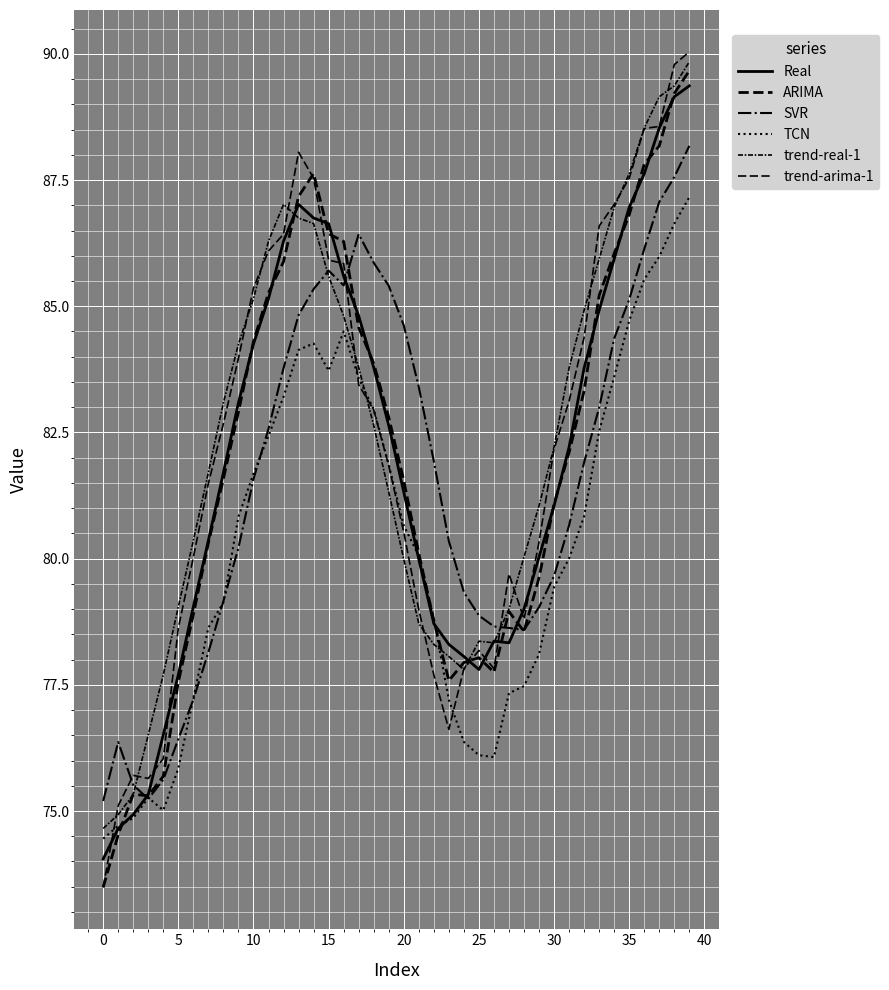

How many lines are shown in the chart?

6